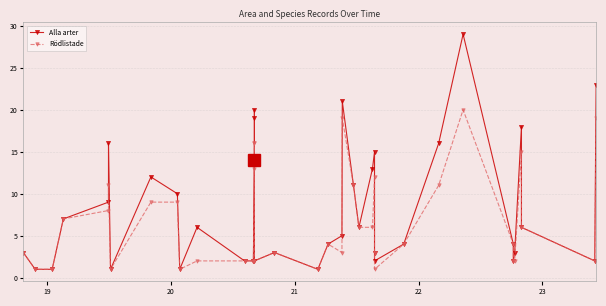

Reading left to right, extract all data points from this chart.

Alla arter: 3	1	1	7	9	16	1	12	10	1	6	2	2	14	20	19	2	3	1	4	5	21	11	6	13	15	3	2	4	16	29	4	2	3	18	6	2	23
Rödlistade: 3	1	1	7	8	11	1	9	9	1	2	2	2	13	16	16	2	3	1	4	3	19	11	6	6	12	3	1	4	11	20	4	2	2	15	6	2	19